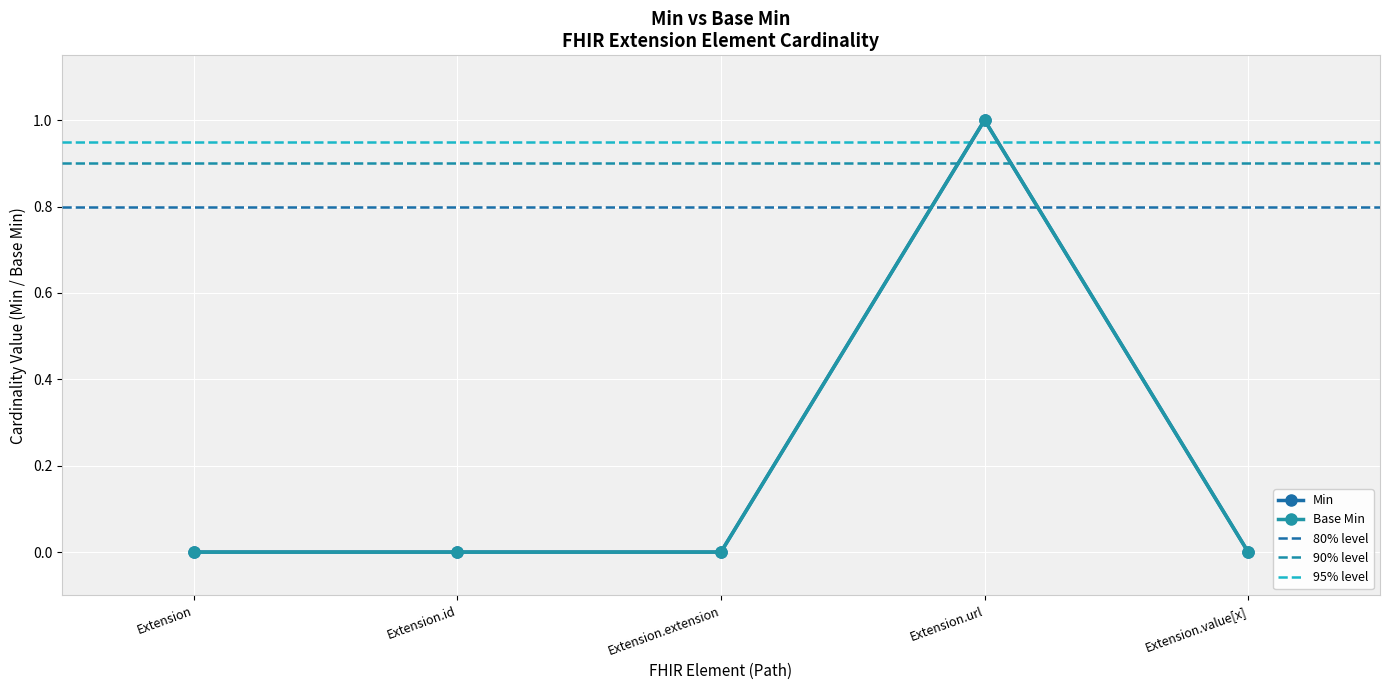

Count the Base Min values in the range 0 to 1.

5